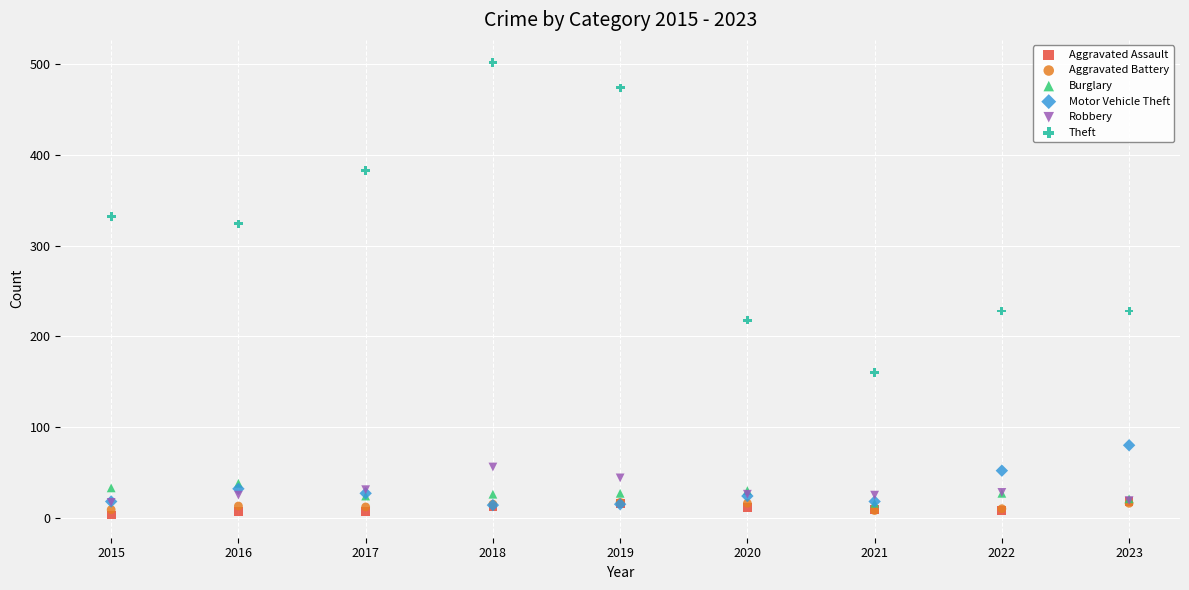

Which series reaches the maximum Y coordinate?

Theft